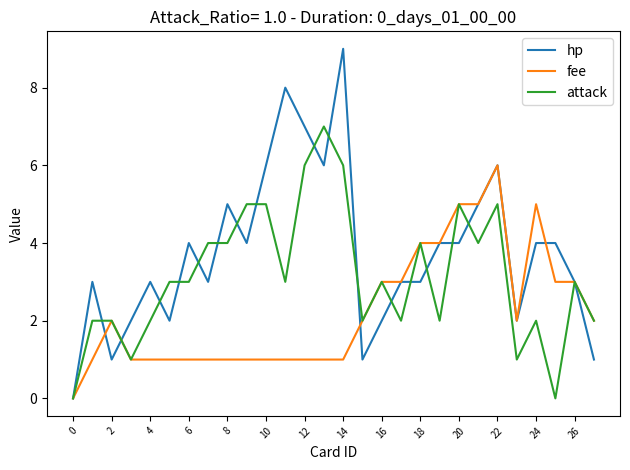

Count the number of data series in this chart.

3